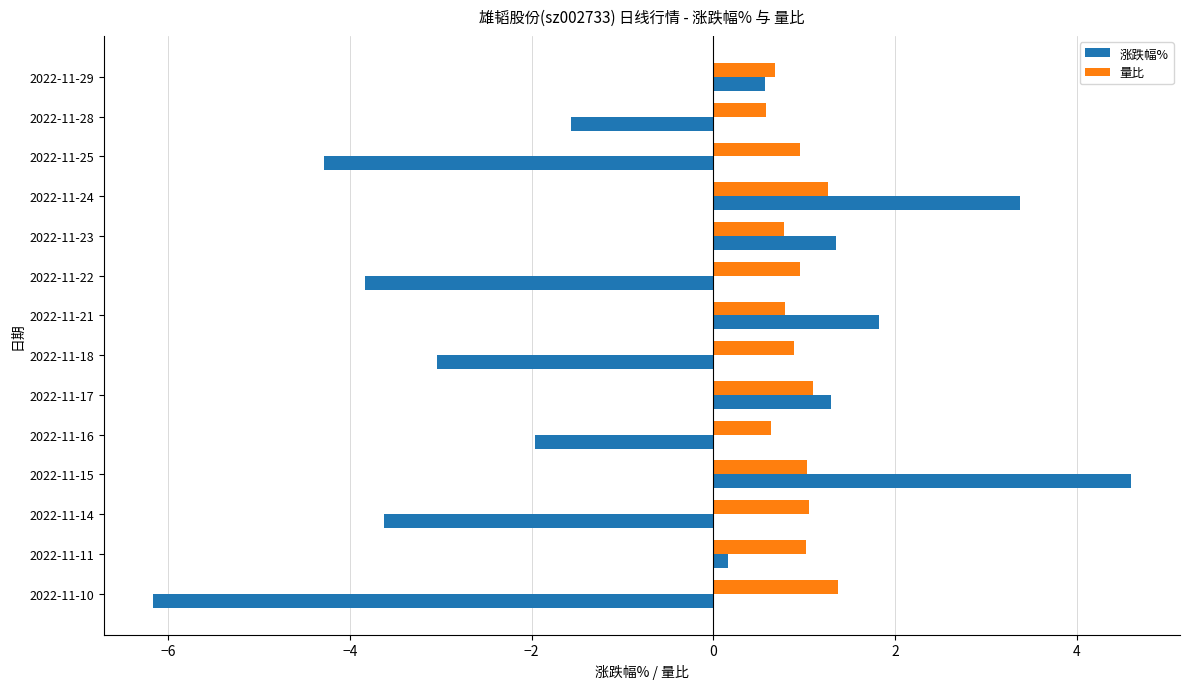

List the series in order of their overall mean, lowest first.

涨跌幅%, 量比